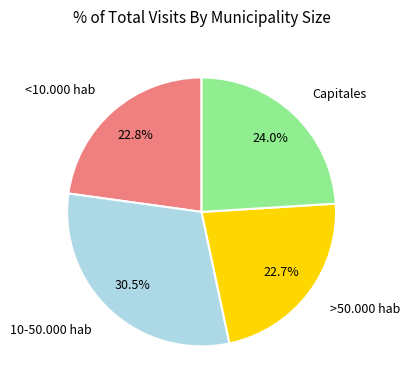

Which slice is the largest?

10-50.000 hab